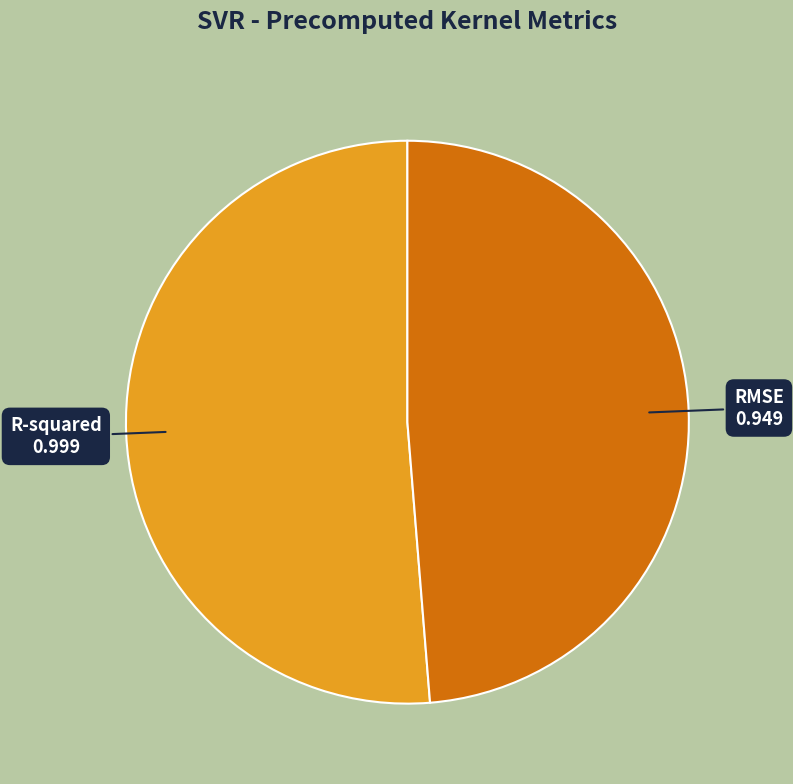

Count the number of slices in the pie.

2